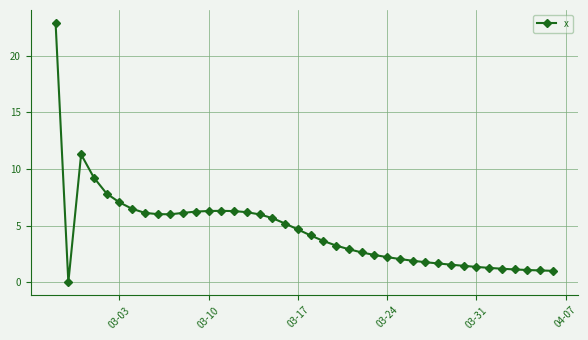

What is the maximum value shown in the chart?

22.9